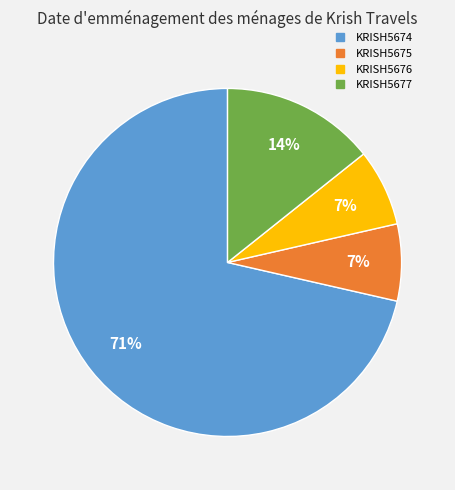

Which has a higher value, KRISH5674 or KRISH5677?

KRISH5674